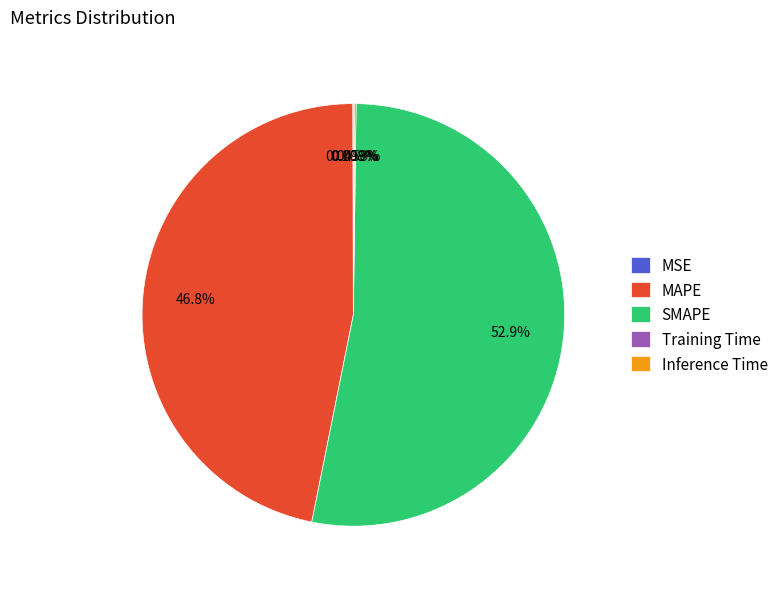

Which slice is the largest?

SMAPE